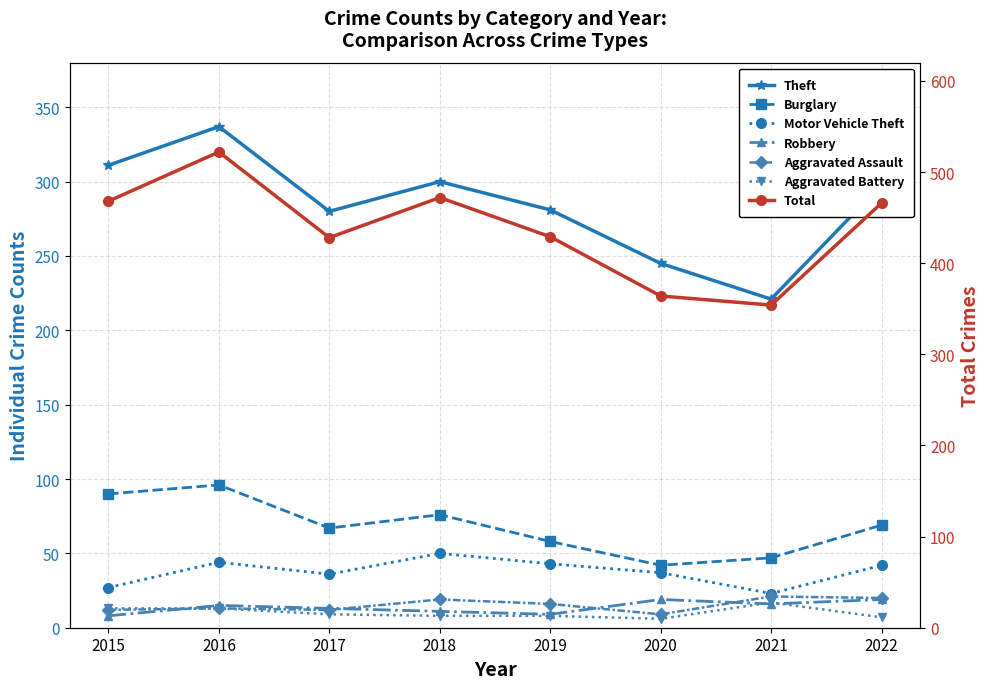

What is the value of the Aggravated Assault point at the 3rd from the left?

12